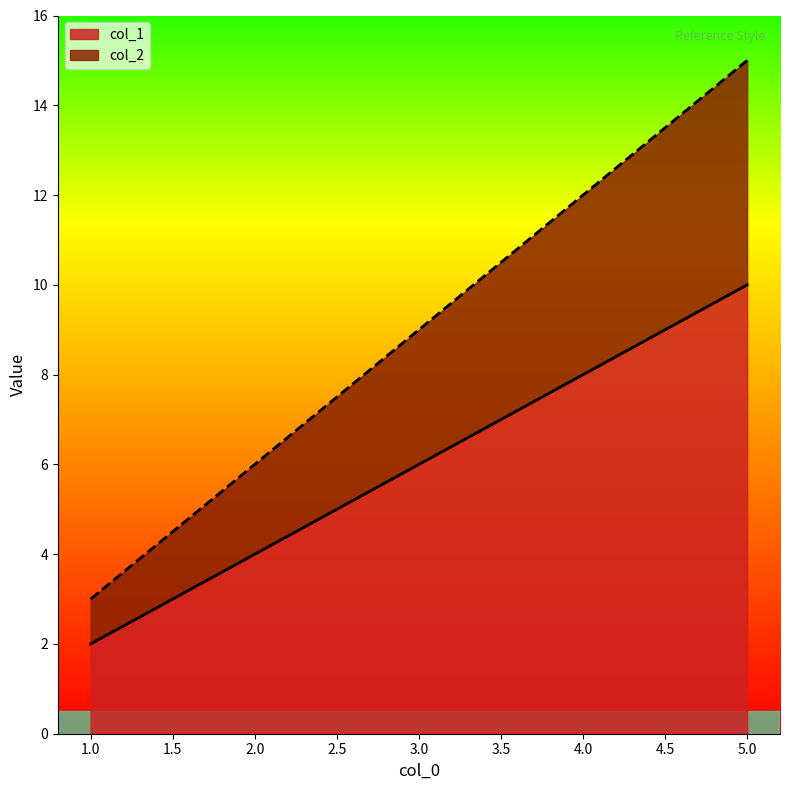

What is the difference between the maximum and second lowest values in the col_2 series?

9